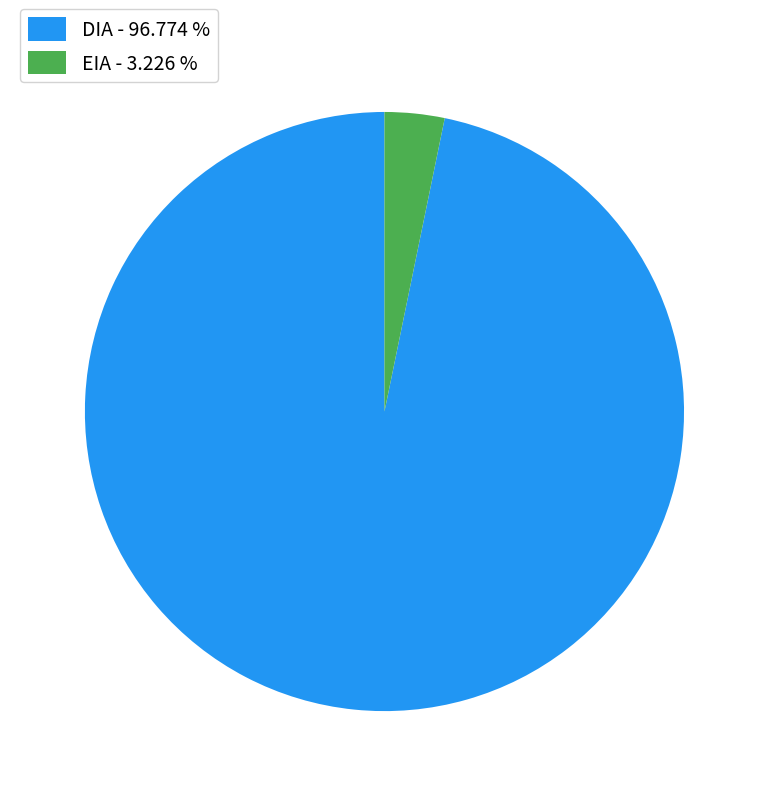

Rank the categories by value from highest to lowest.

DIA, EIA